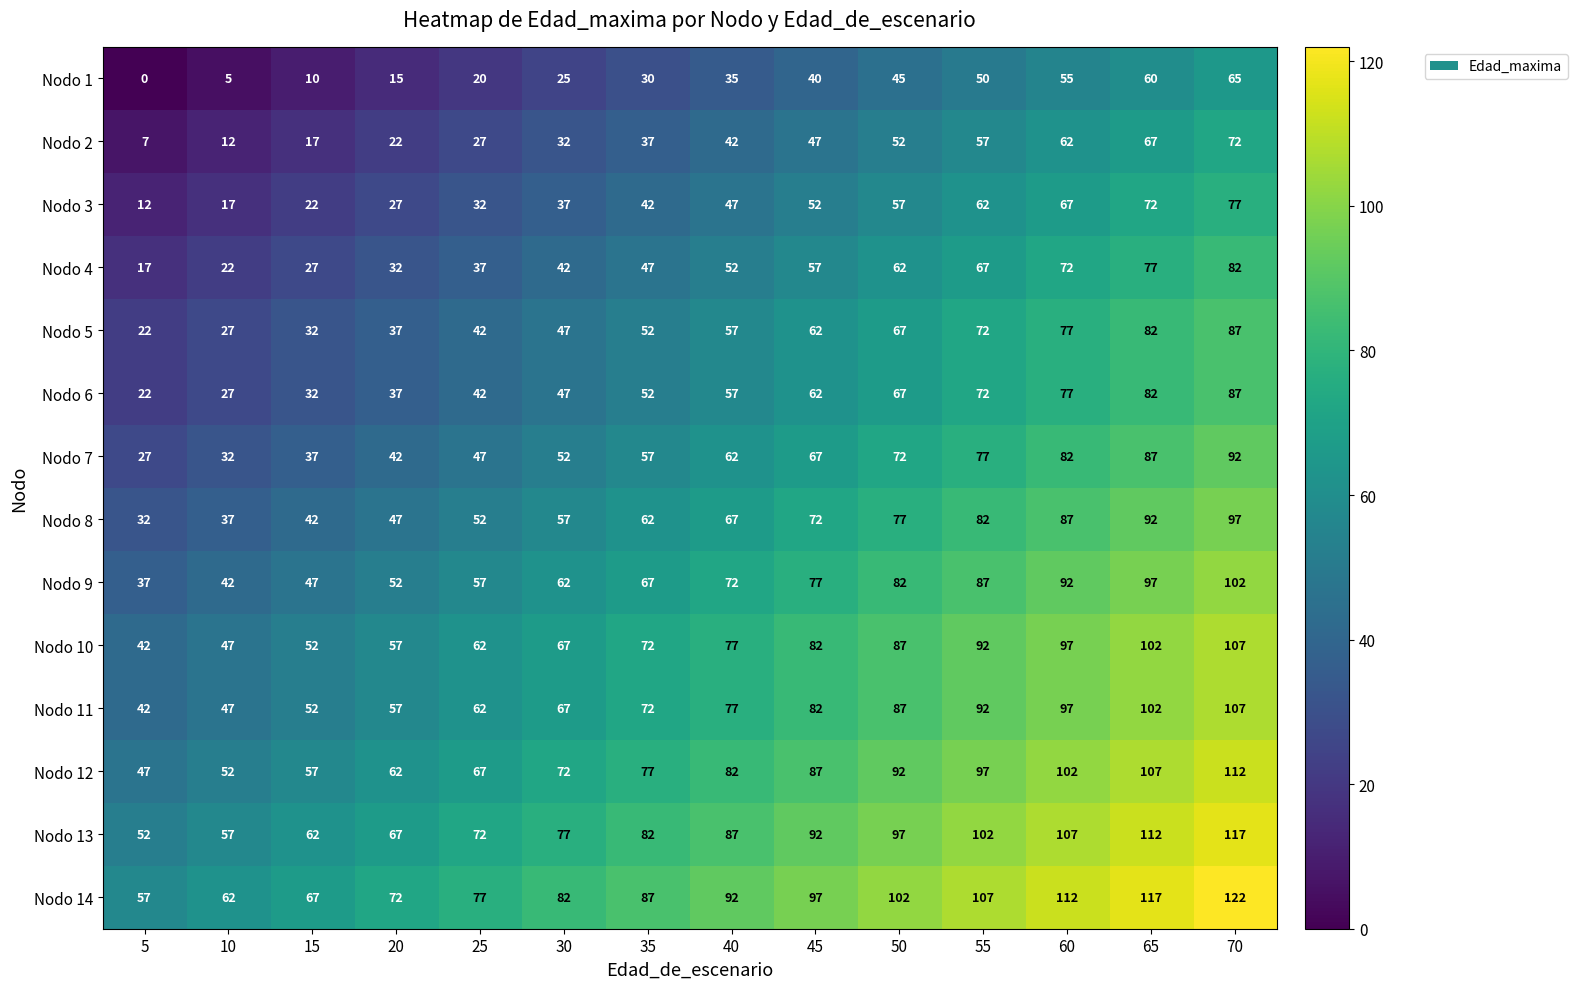

What is the greatest value displayed?

122